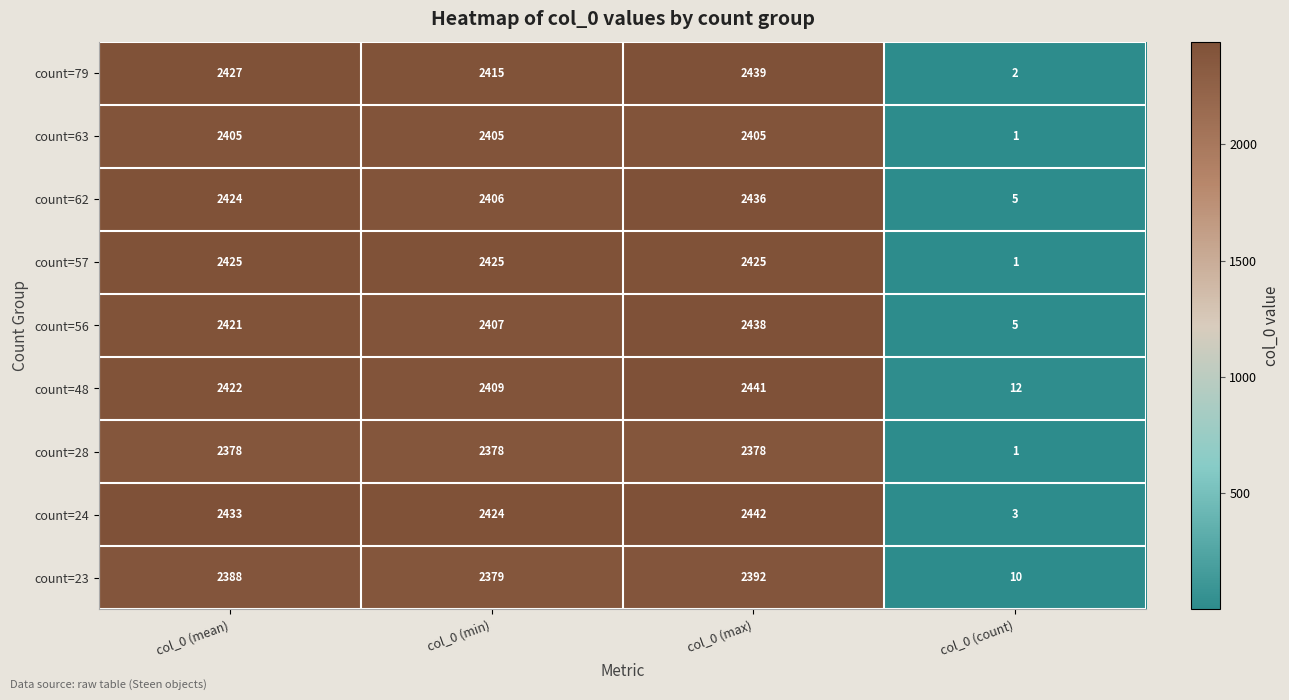

What is the lowest value of the count=62 series?

5